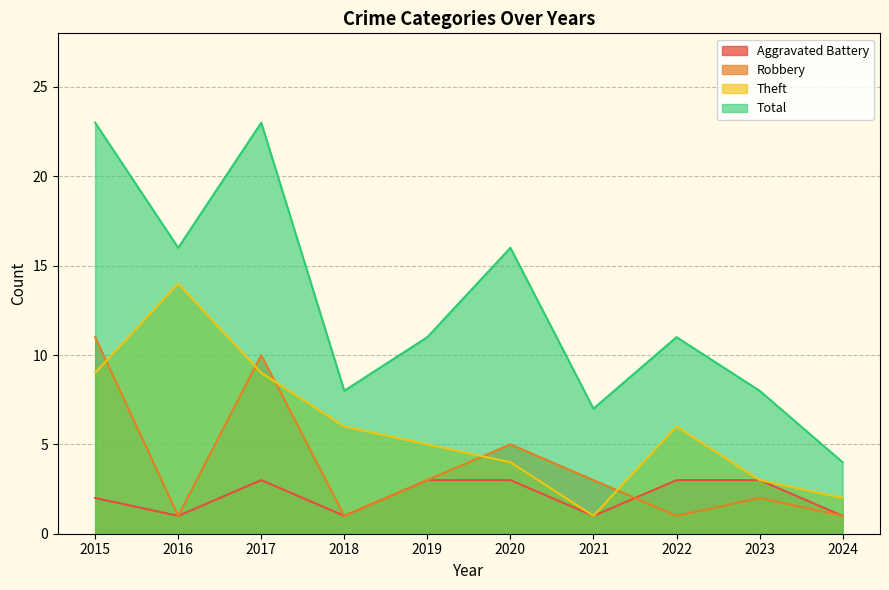

Reading left to right, extract all data points from this chart.

Aggravated Battery: 2015=2	2016=1	2017=3	2018=1	2019=3	2020=3	2021=1	2022=3	2023=3	2024=1
Robbery: 2015=11	2016=1	2017=10	2018=1	2019=3	2020=5	2021=3	2022=1	2023=2	2024=1
Theft: 2015=9	2016=14	2017=9	2018=6	2019=5	2020=4	2021=1	2022=6	2023=3	2024=2
Total: 2015=23	2016=16	2017=23	2018=8	2019=11	2020=16	2021=7	2022=11	2023=8	2024=4